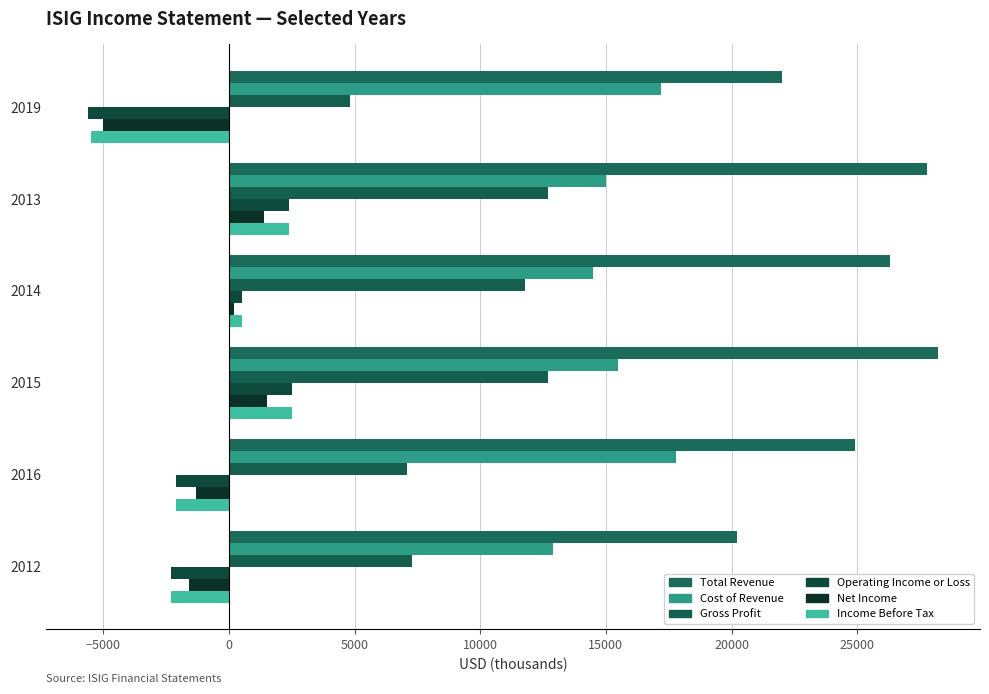

Reading left to right, list all the values displayed in this chart.

Total Revenue: −10000=20200	−5000=24900	0=28200	5000=26300	10000=27800	15000=22000
Cost of Revenue: −10000=12900	−5000=17800	0=15500	5000=14500	10000=15000	15000=17200
Gross Profit: −10000=7300	−5000=7100	0=12700	5000=11800	10000=12700	15000=4800
Operating Income or Loss: −10000=-2300	−5000=-2100	0=2500	5000=500	10000=2400	15000=-5600
Net Income: −10000=-1600	−5000=-1300	0=1500	5000=200	10000=1400	15000=-5000
Income Before Tax: −10000=-2300	−5000=-2100	0=2500	5000=500	10000=2400	15000=-5500